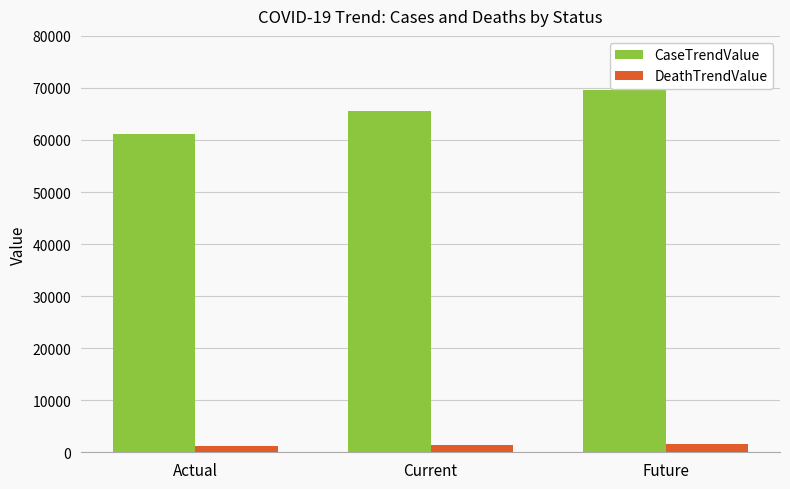

Count the CaseTrendValue values in the range 61075 to 69511.

3